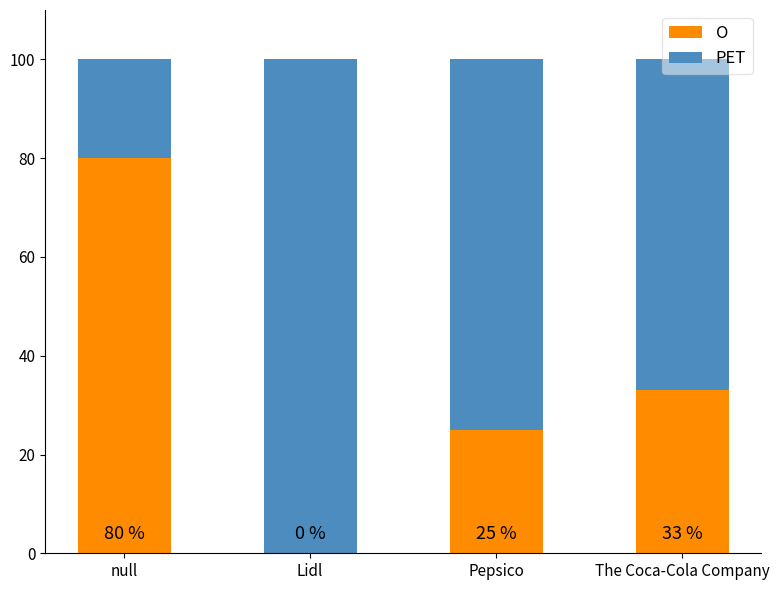

What is the total value across all series at Pepsico?

100